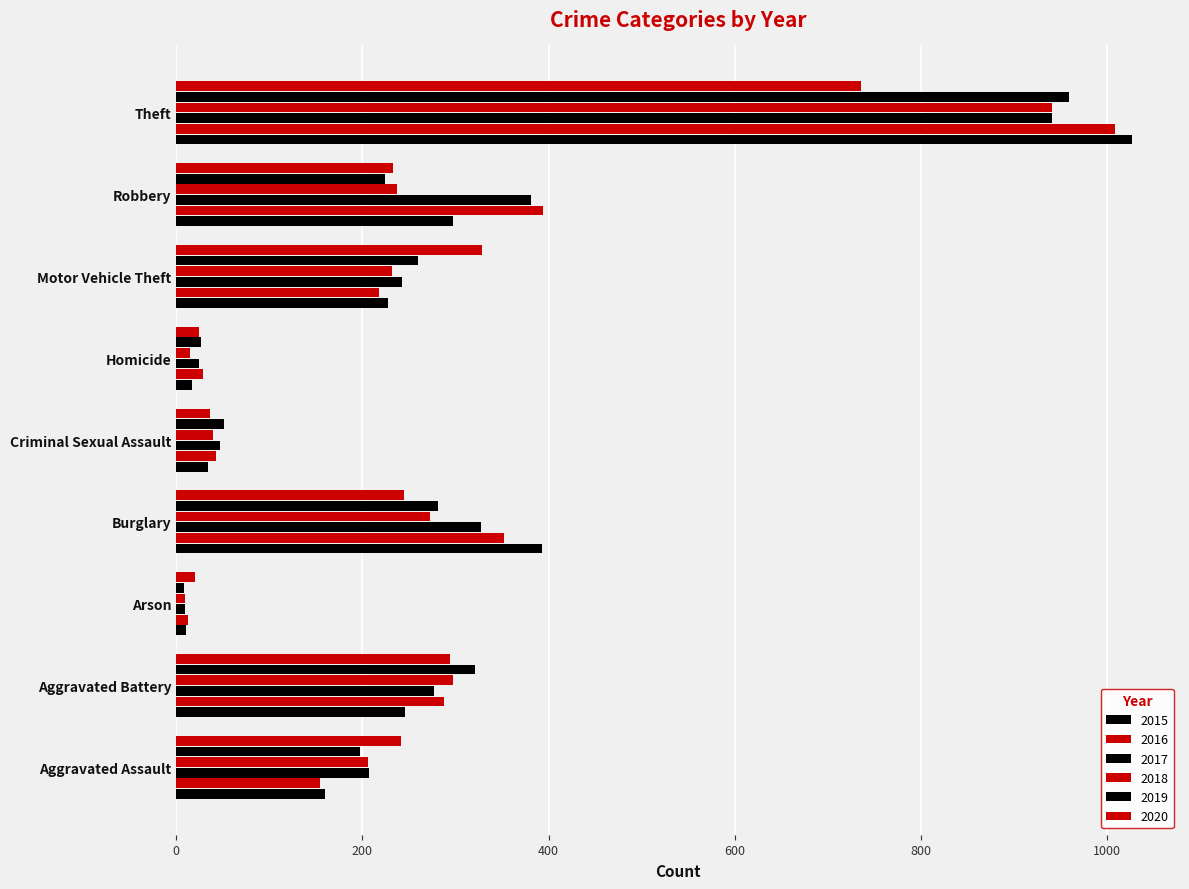

What is the difference between the highest and lowest values at Arson?

12